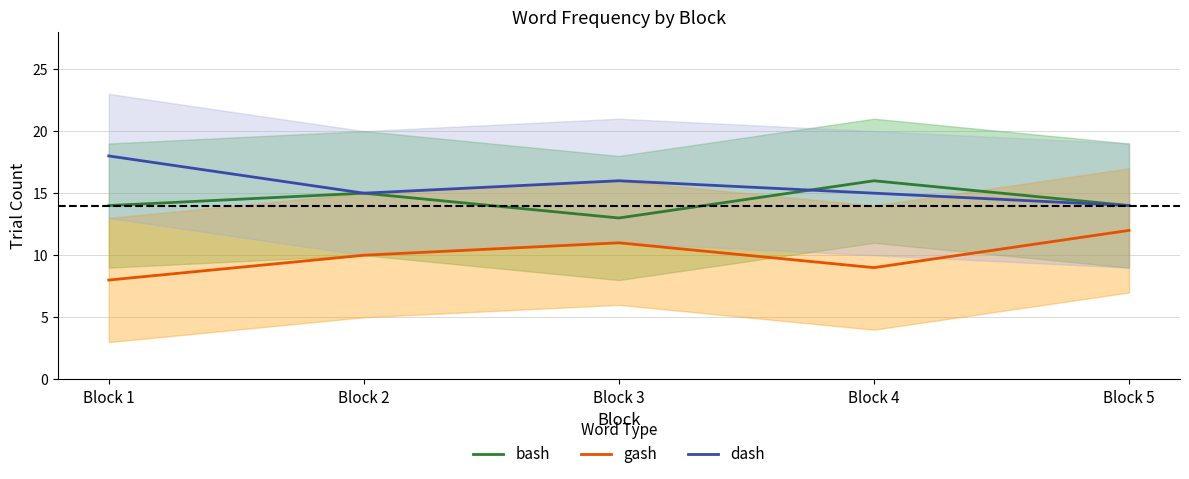

Which has a higher value, Block 3 or Block 2?

Block 2